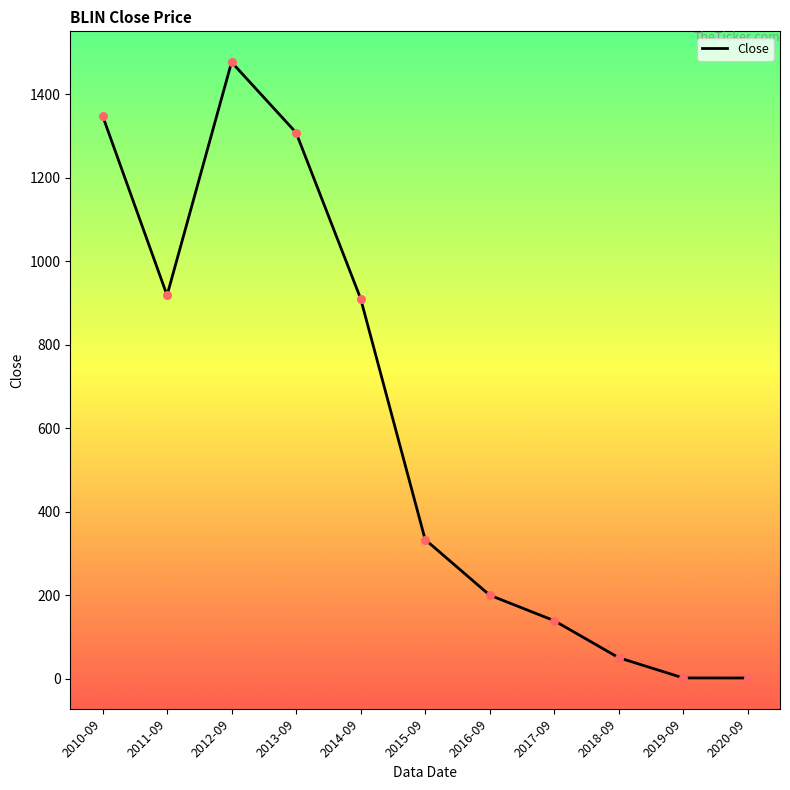

What is the change in value from 2012-09 to 2018-09?

-1426.4